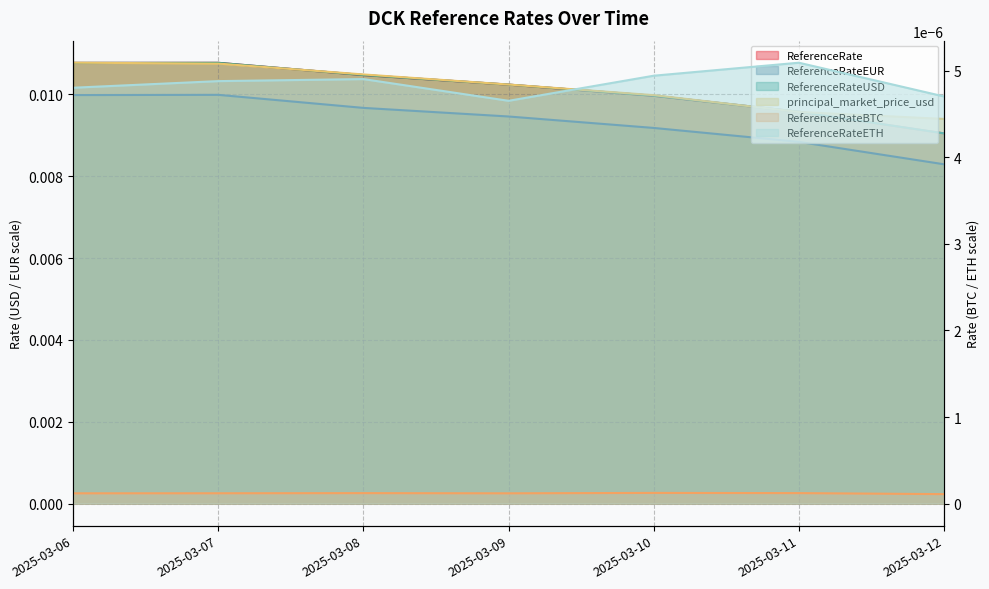

How many data points does each series have?

7